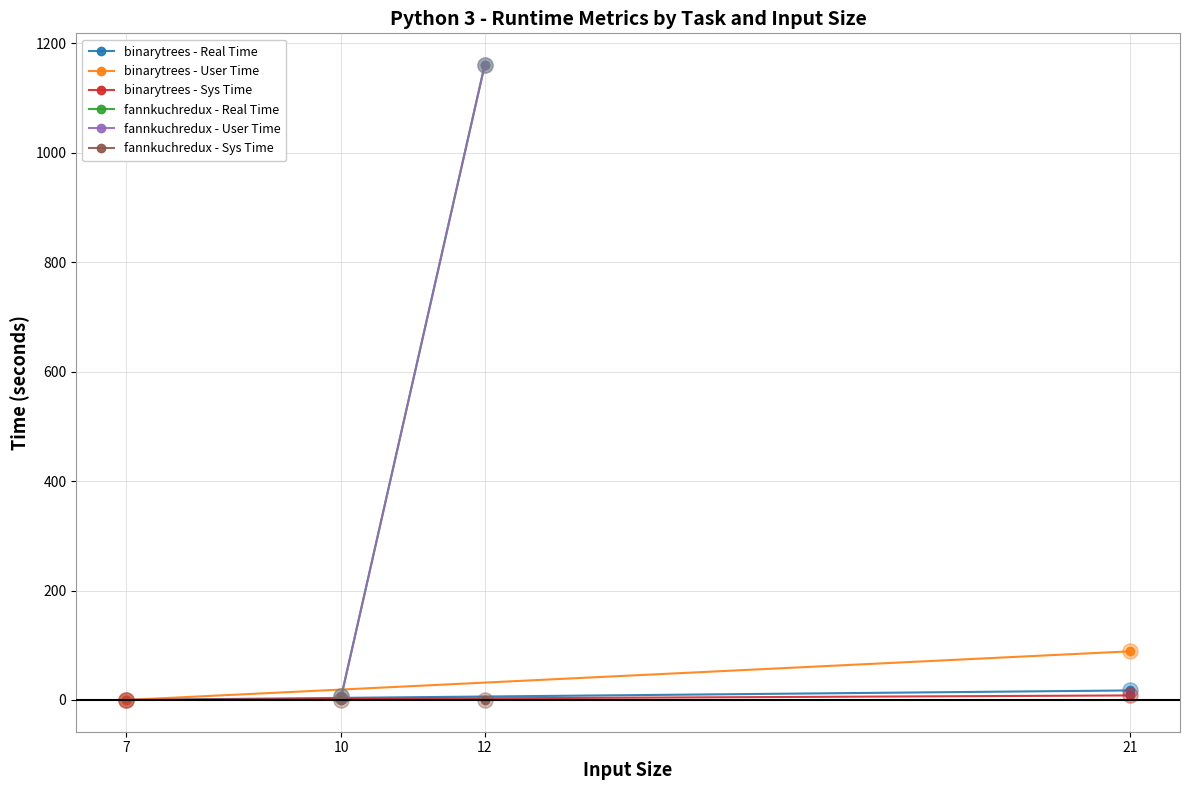

Is the value of fannkuchredux - Real Time at 12 greater than the value of fannkuchredux - User Time at 12?

Yes